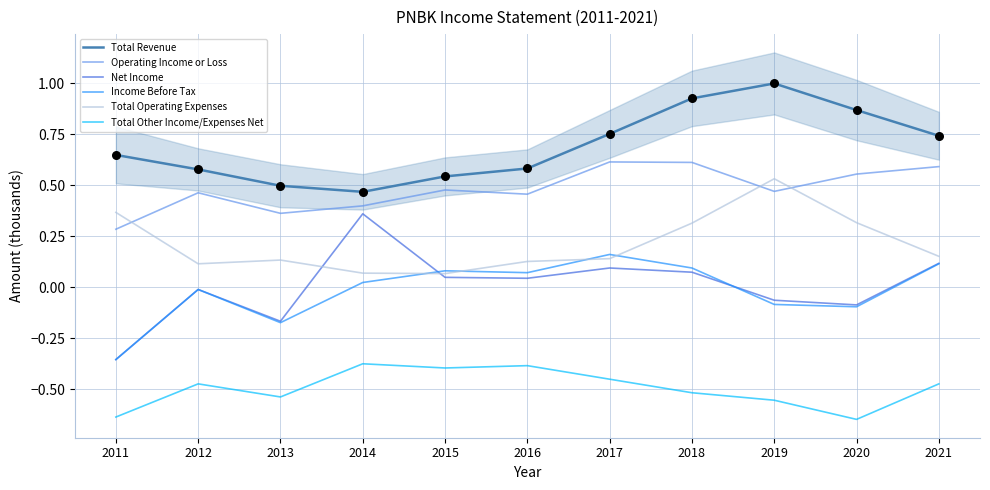

What are all the series names shown in the legend?

Total Revenue, Operating Income or Loss, Net Income, Income Before Tax, Total Operating Expenses, Total Other Income/Expenses Net